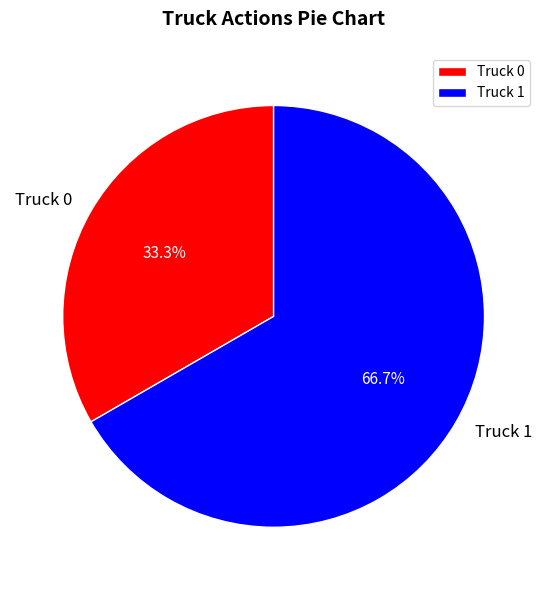

What is the total percentage of Truck 1 and Truck 0?

100.0%